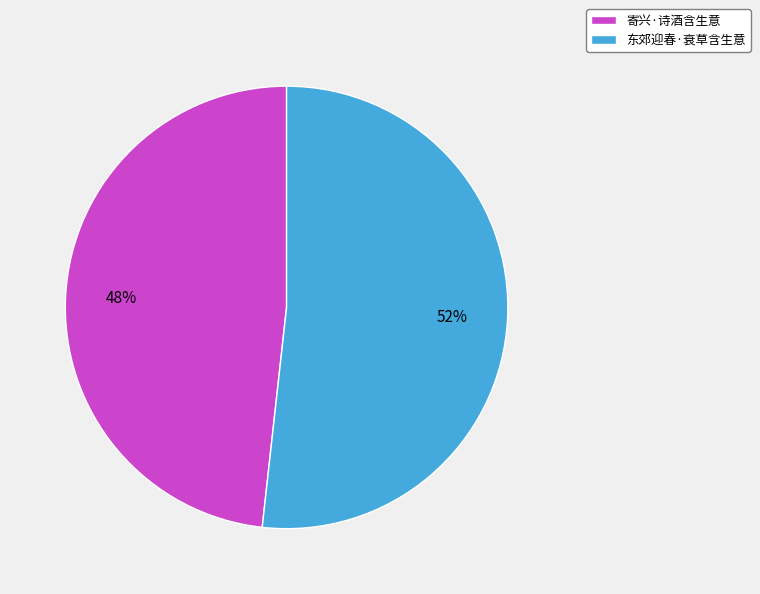

To the nearest percent, what percentage of the pie is 东郊迎春·衰草含生意?

52%